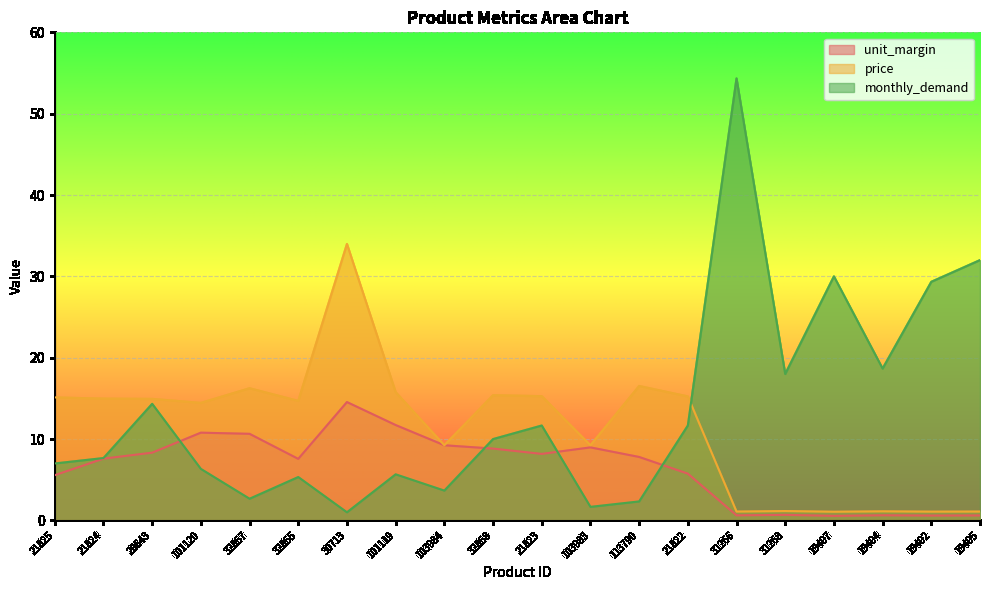

Where do monthly_demand and unit_margin first cross each other?

28643 and 101120